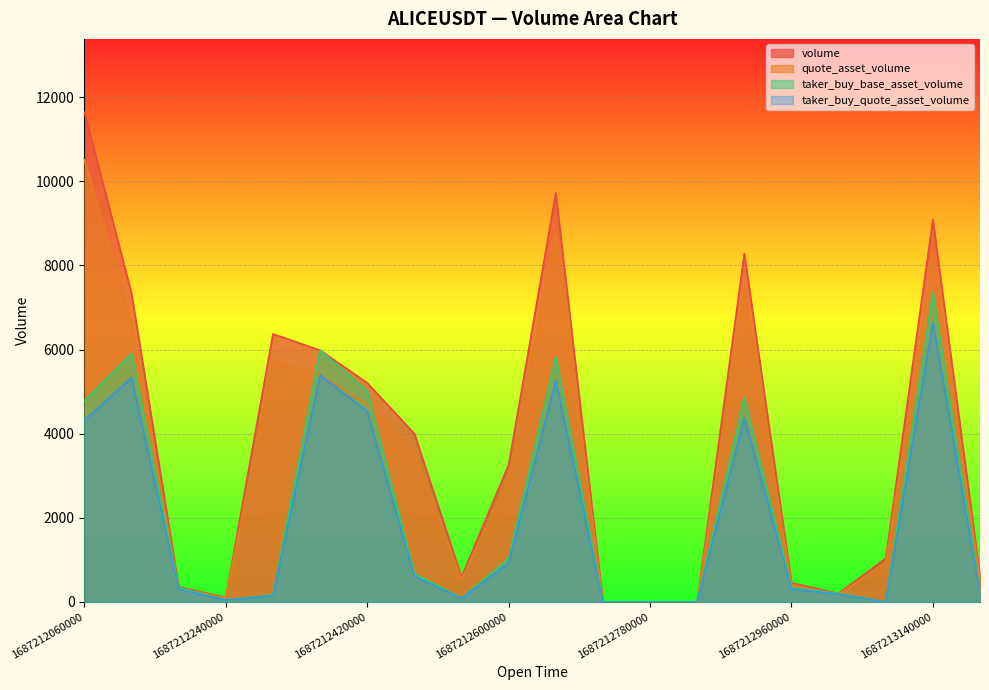

How many lines are shown in the chart?

4